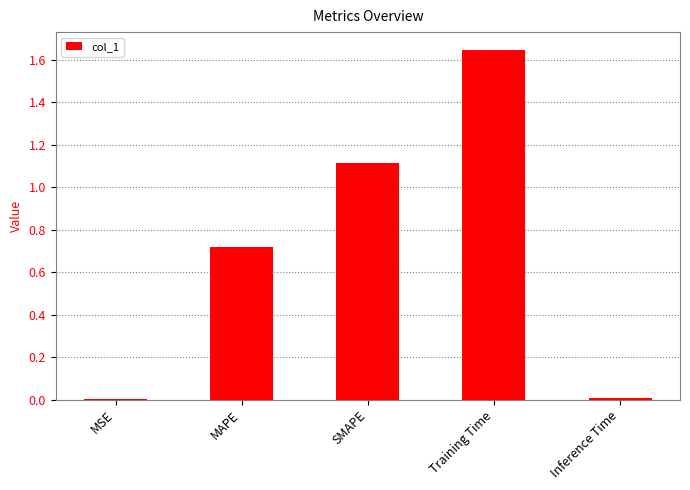

What is the sum of all values?

3.5